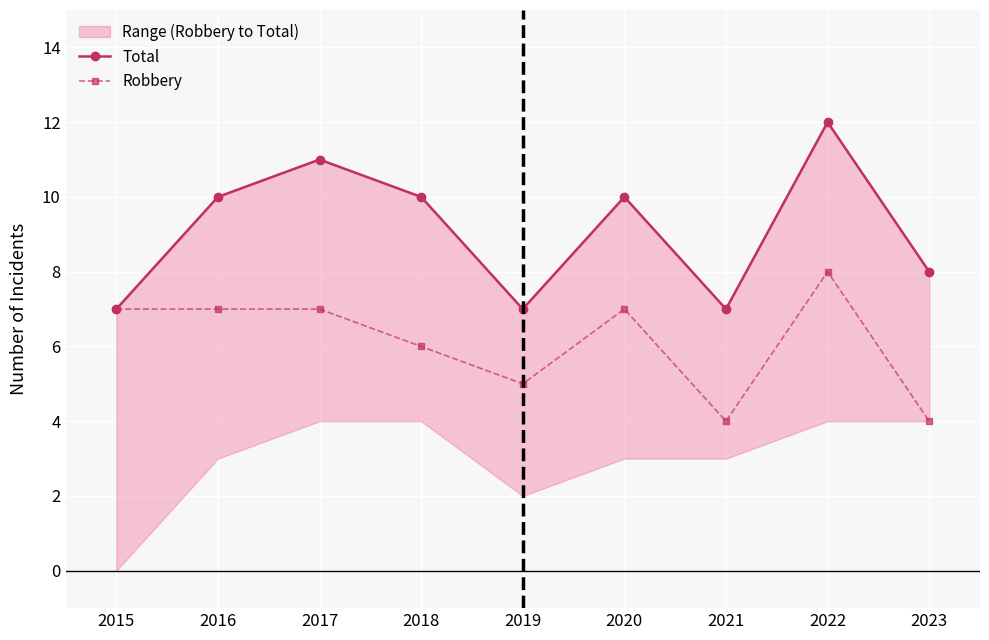

Reading left to right, what are all the values shown in this chart?

Total: 7	10	11	10	7	10	7	12	8
Robbery: 7	7	7	6	5	7	4	8	4